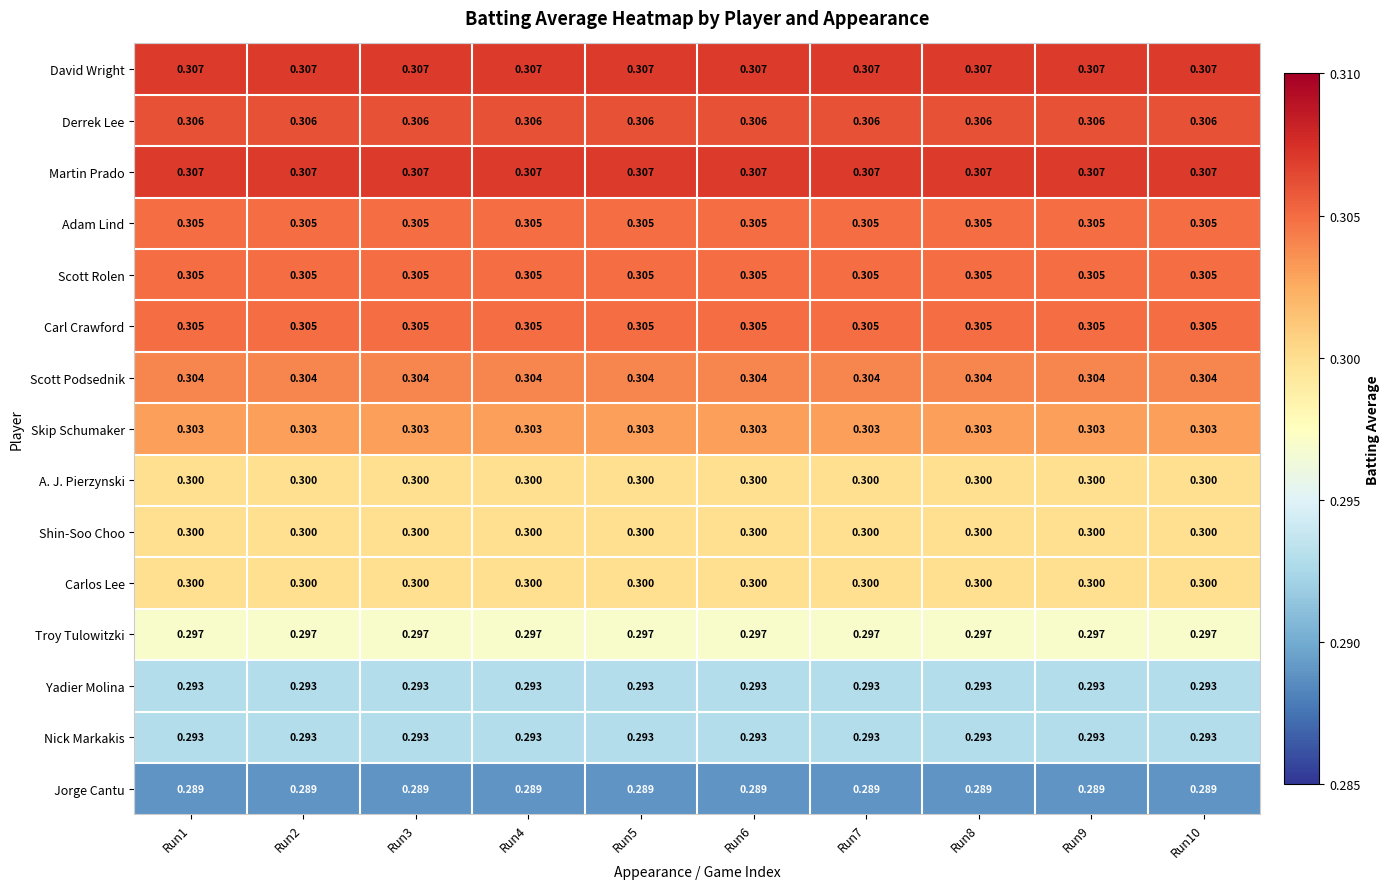

Is the value of David Wright at Run3 greater than the value of Adam Lind at Run7?

Yes